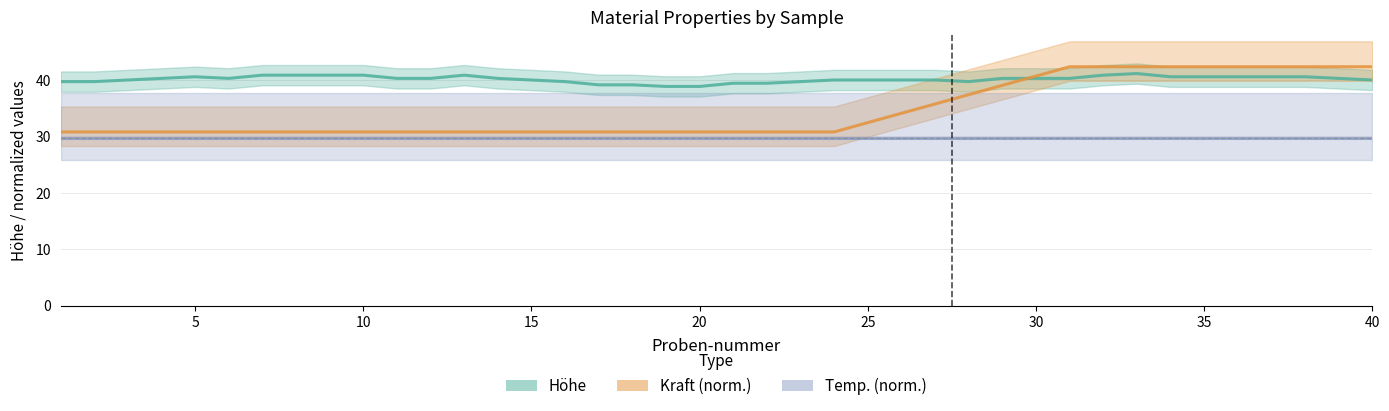

Rank the series by their average value, from highest to lowest.

Höhe, Kraft (norm.), Temp. (norm.)